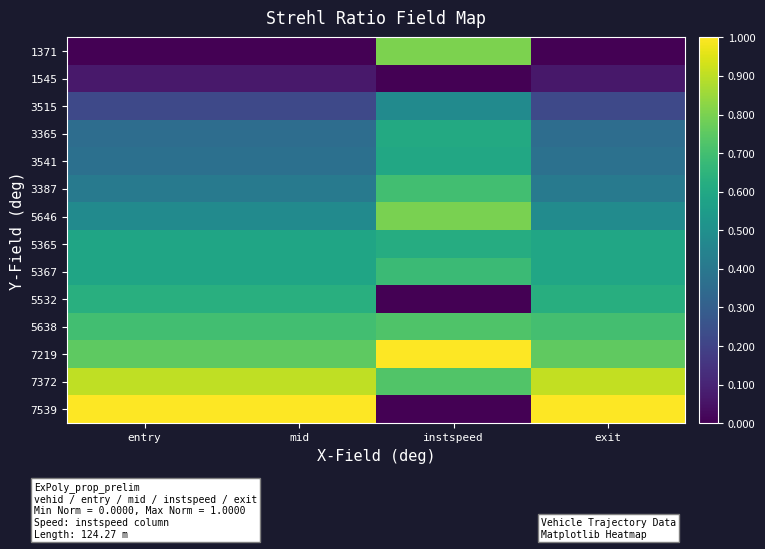

What is the difference between the highest and lowest values at mid?

1.0